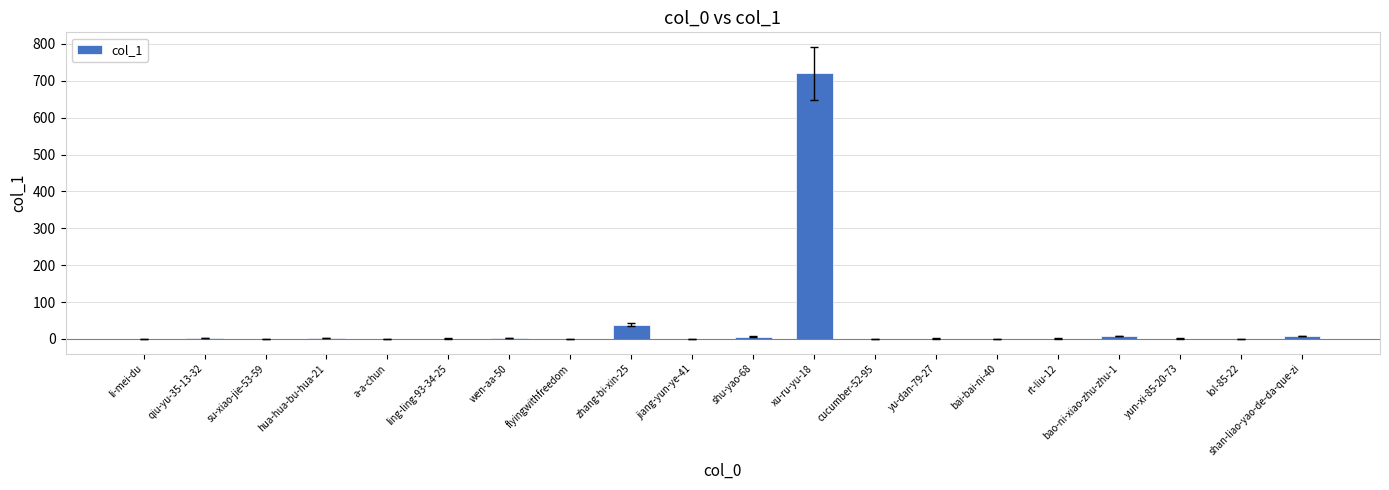

How many distinct data groups are displayed?

1